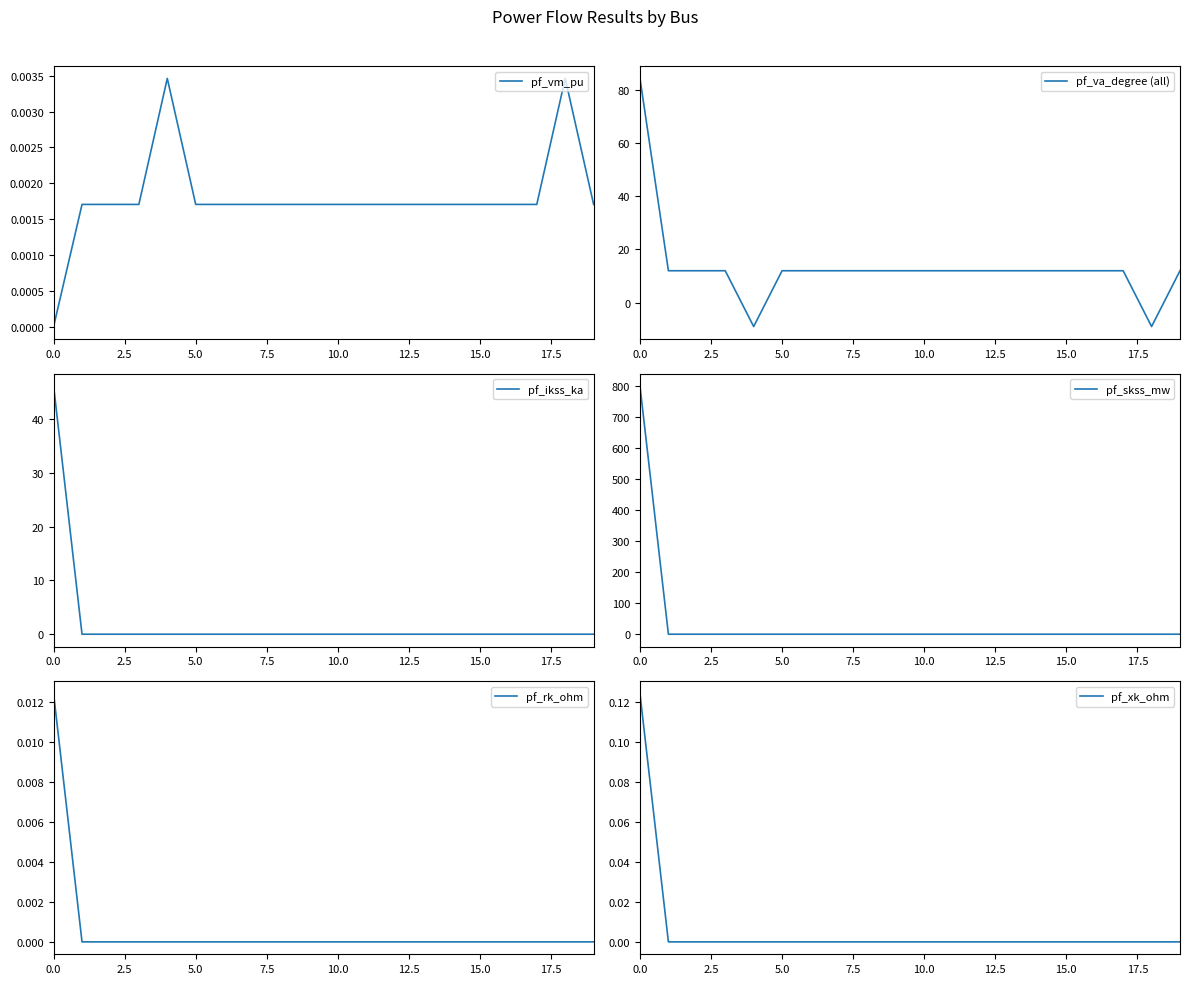

True or false: pf_rk_ohm and pf_va_degree (all) cross at least once.

True